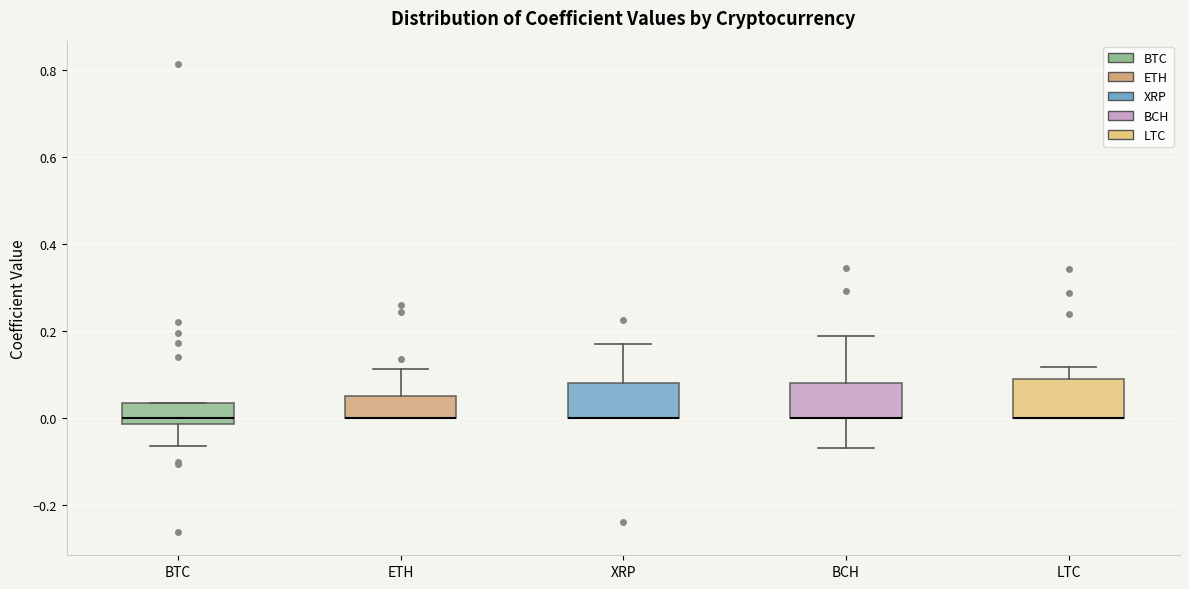

Reading left to right, transcribe this box plot: for each box, give where its median line is, the range the box spans, and where its two whiskers end, as read against the y-axis. The values are not printed on the chart, so give them approximately, as read against the axis.

BTC: median 0.00, box -0.02 to 0.04, whiskers -0.06 to 0.04
ETH: median 0.00 (drawn on the box's lower edge), box 0.00 to 0.06, whiskers 0.00 to 0.12
XRP: median 0.00 (drawn on the box's lower edge), box 0.00 to 0.08, whiskers 0.00 to 0.16
BCH: median 0.00 (drawn on the box's lower edge), box 0.00 to 0.08, whiskers -0.08 to 0.18
LTC: median 0.00 (drawn on the box's lower edge), box 0.00 to 0.08, whiskers 0.00 to 0.12